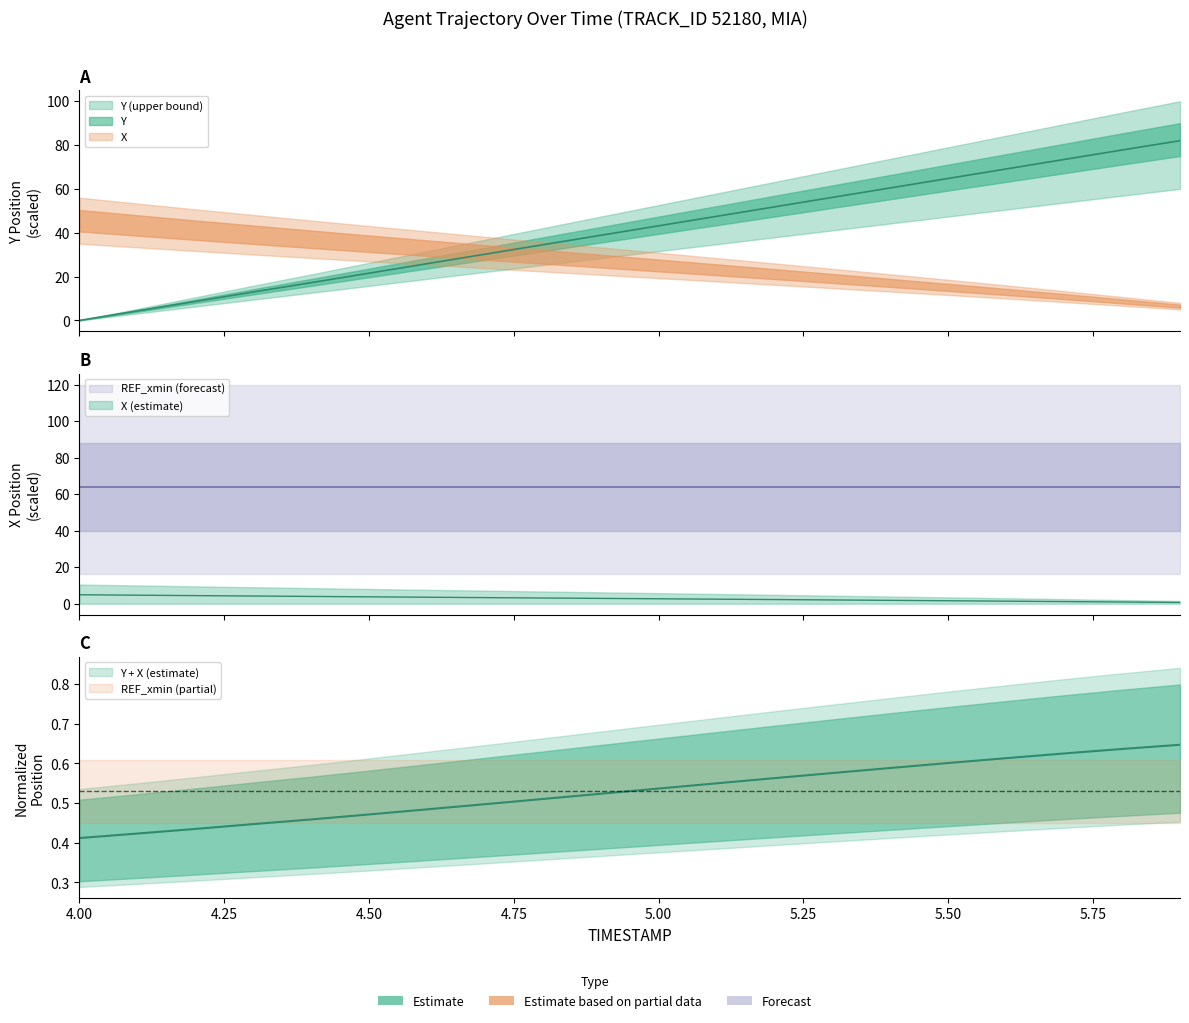

At how many categories does at least one series exceed 64?

5